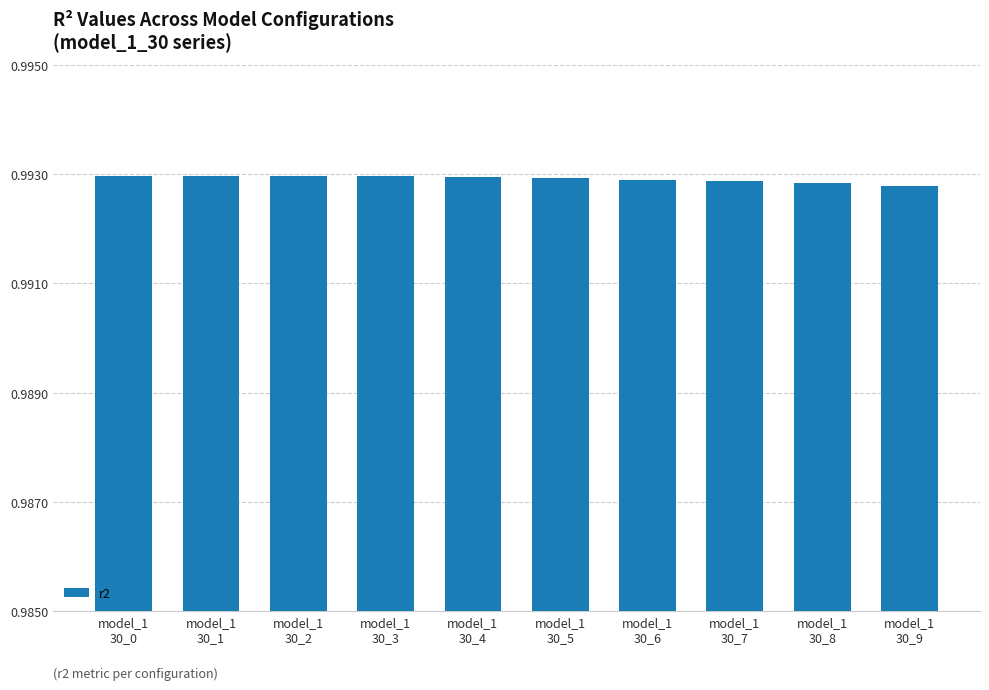

What is the sum of all values?

9.9